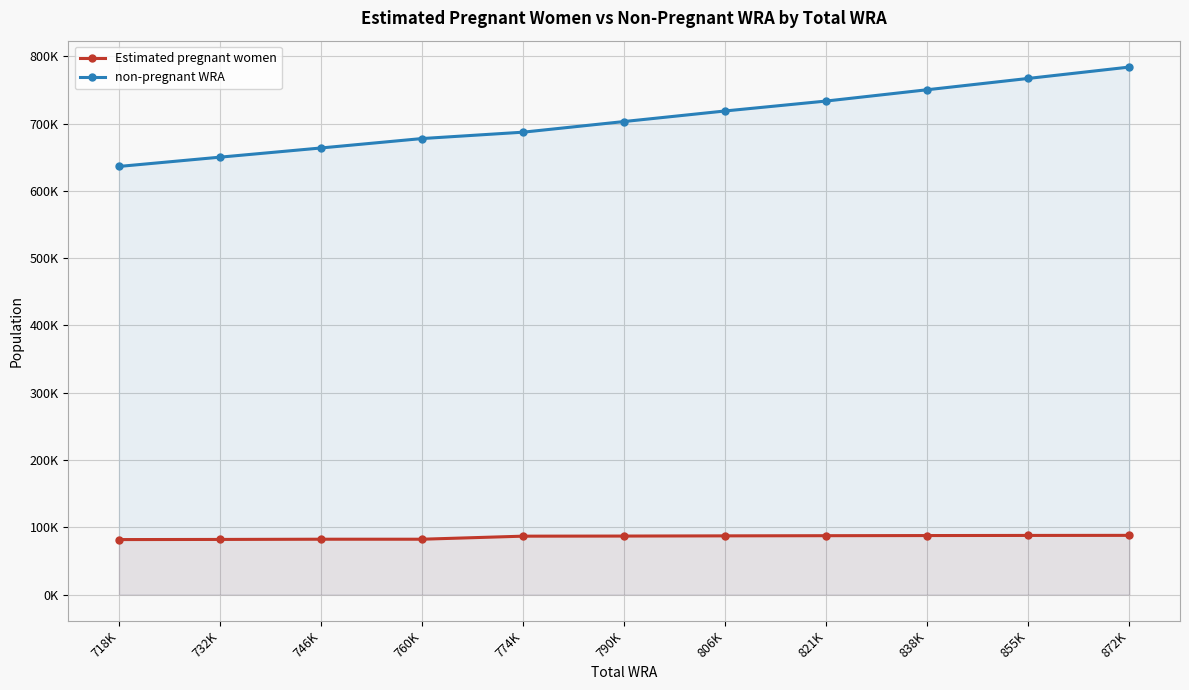

Does the chart have visible grid lines?

Yes